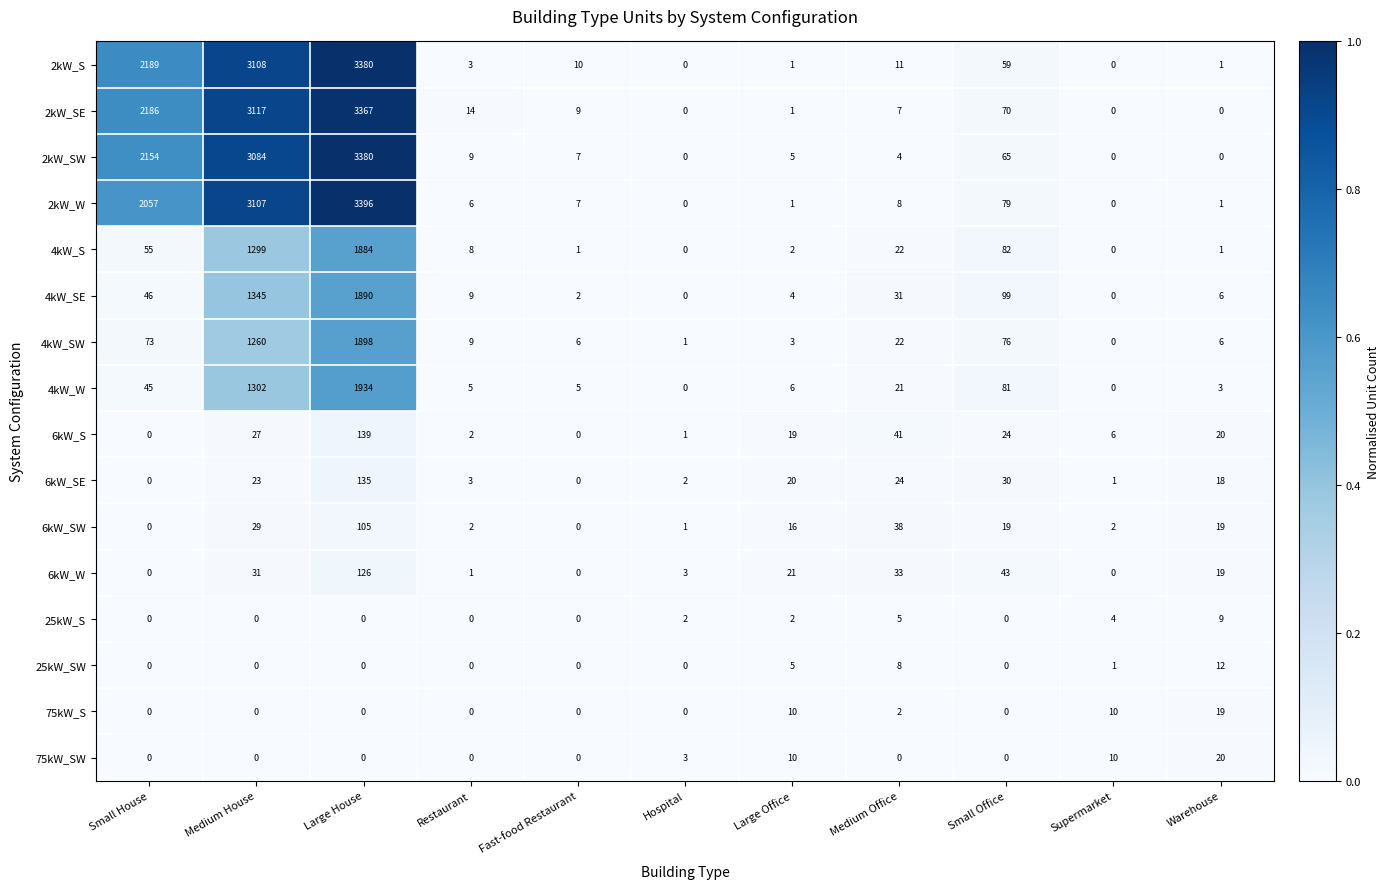

Is it true that 25kW_SW equals 8 at Large Office?

False